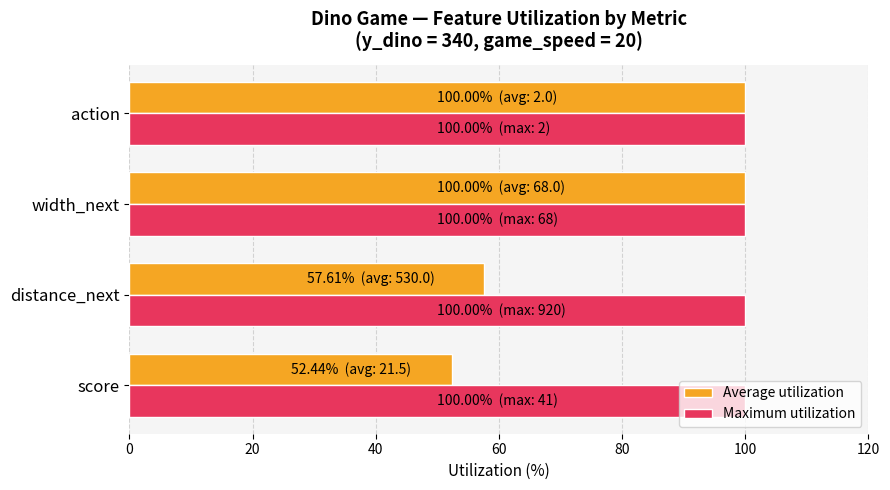

Which series has the widest spread of values?

Average utilization